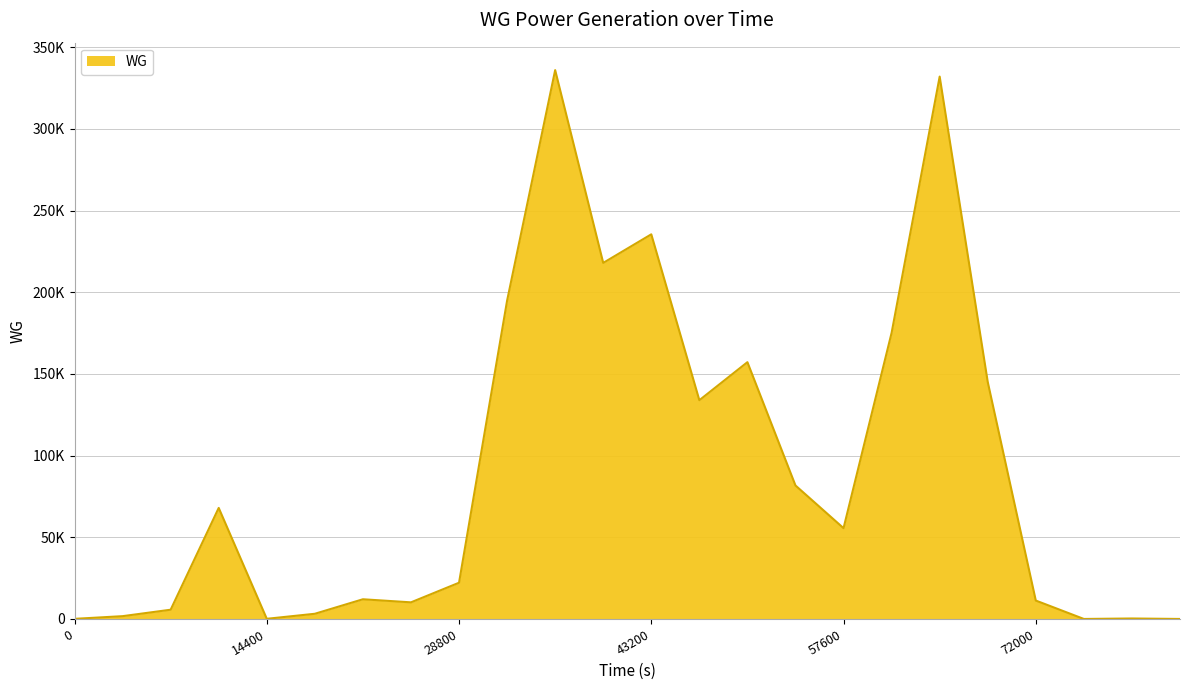

Does the chart display data point markers on the line(s)?

No